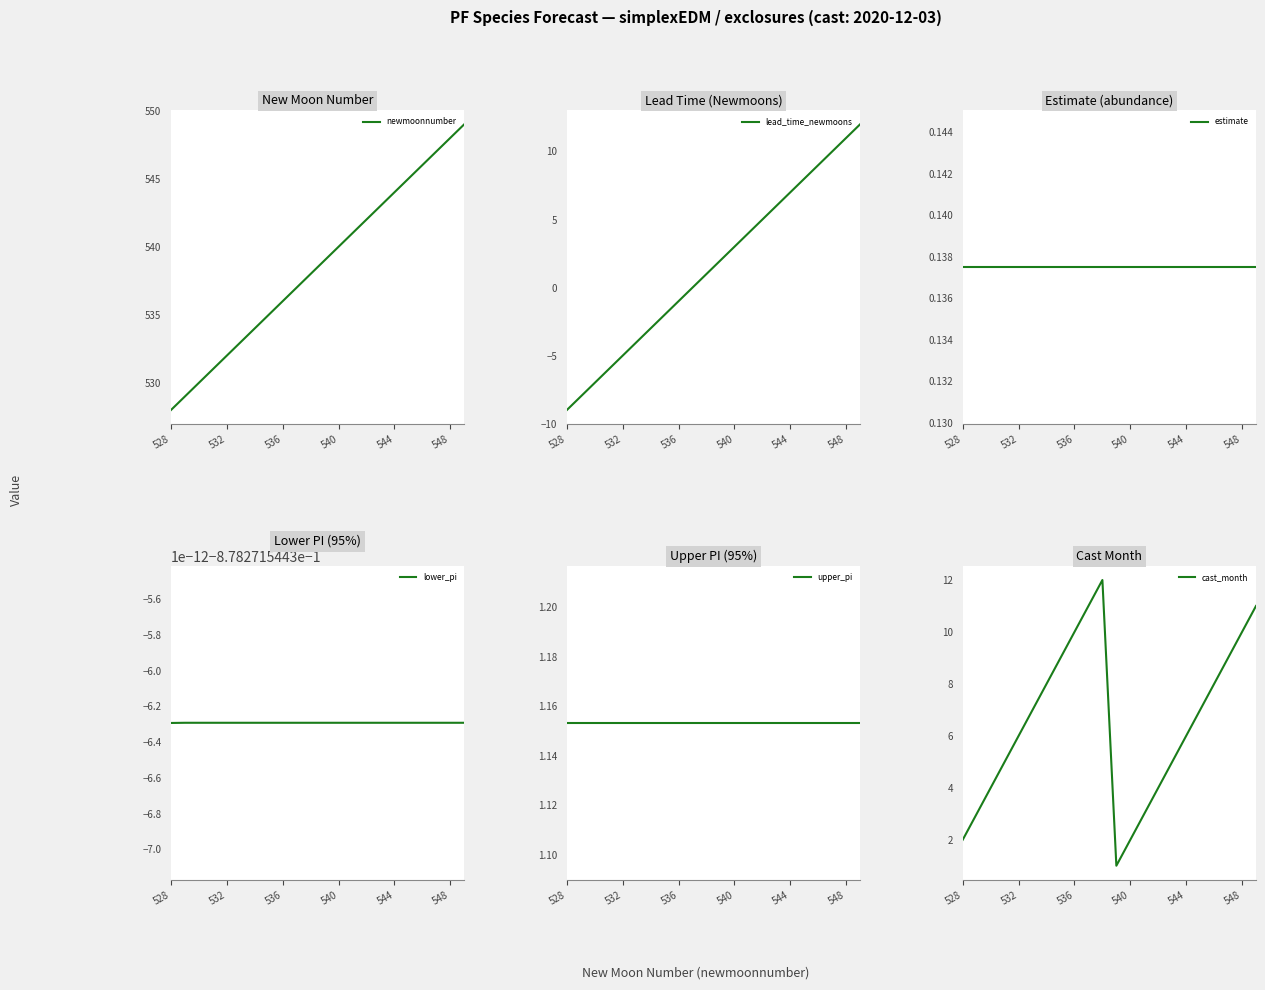

Reading left to right, extract all data points from this chart.

newmoonnumber: 528.0	529.0	530.0	531.0	532.0	533.0	534.0	535.0	536.0	537.0	538.0	539.0	540.0	541.0	542.0	543.0	544.0	545.0	546.0	547.0	548.0	549.0
lead_time_newmoons: -9.0	-8.0	-7.0	-6.0	-5.0	-4.0	-3.0	-2.0	-1.0	0.0	1.0	2.0	3.0	4.0	5.0	6.0	7.0	8.0	9.0	10.0	11.0	12.0
estimate: 0.1	0.1	0.1	0.1	0.1	0.1	0.1	0.1	0.1	0.1	0.1	0.1	0.1	0.1	0.1	0.1	0.1	0.1	0.1	0.1	0.1	0.1
lower_pi: -0.9	-0.9	-0.9	-0.9	-0.9	-0.9	-0.9	-0.9	-0.9	-0.9	-0.9	-0.9	-0.9	-0.9	-0.9	-0.9	-0.9	-0.9	-0.9	-0.9	-0.9	-0.9
upper_pi: 1.2	1.2	1.2	1.2	1.2	1.2	1.2	1.2	1.2	1.2	1.2	1.2	1.2	1.2	1.2	1.2	1.2	1.2	1.2	1.2	1.2	1.2
cast_month: 2.0	3.0	4.0	5.0	6.0	7.0	8.0	9.0	10.0	11.0	12.0	1.0	2.0	3.0	4.0	5.0	6.0	7.0	8.0	9.0	10.0	11.0